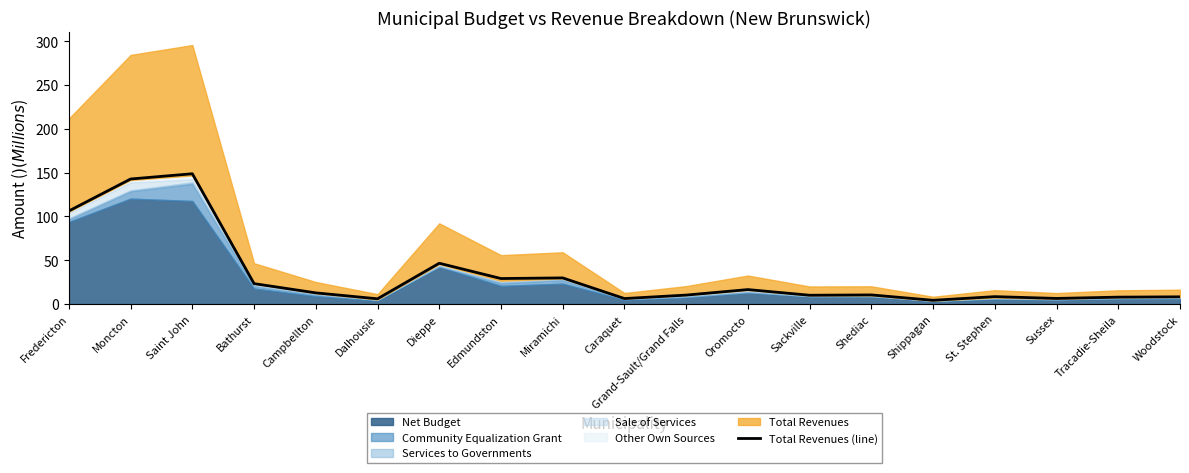

Reading left to right, extract all data points from this chart.

Fredericton=106.3	Moncton=142.8	Saint John=148.8	Bathurst=23.4	Campbellton=12.8	Dalhousie=6.0	Dieppe=46.6	Edmundston=29.2	Miramichi=29.9	Caraquet=6.3	Grand-Sault/Grand Falls=10.3	Oromocto=16.6	Sackville=10.1	Shediac=10.5	Shippagan=4.3	St. Stephen=8.5	Sussex=6.5	Tracadie-Sheila=7.9	Woodstock=8.3